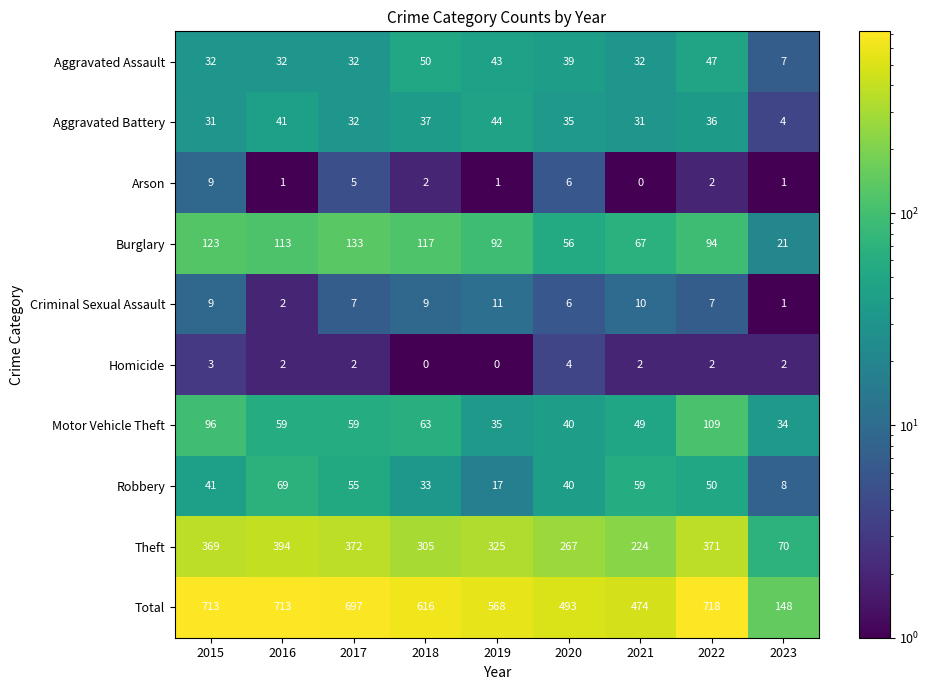

What is the difference between the Homicide values at 2019 and 2015?

3